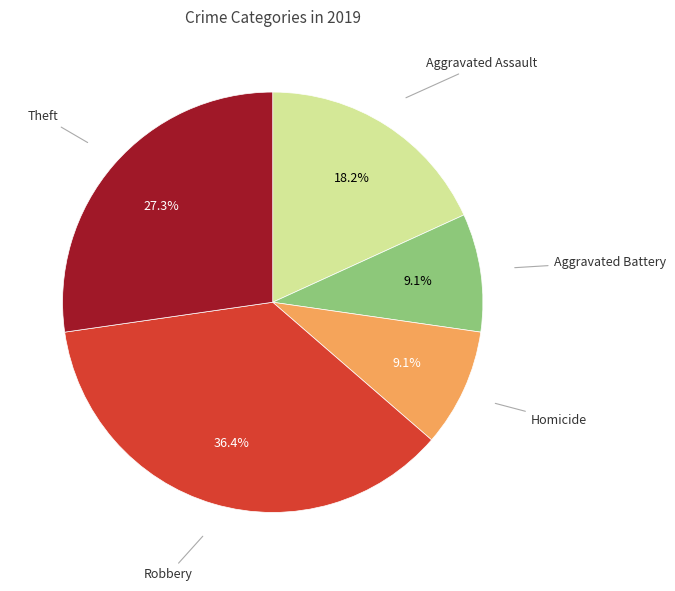

Approximately how many times larger is the value at Homicide compared to Theft?

0.3